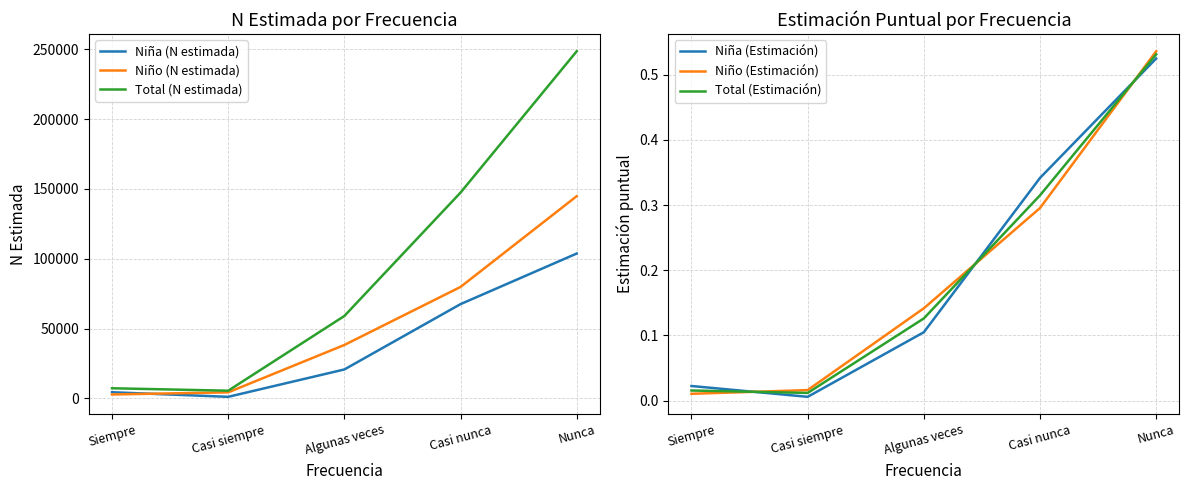

Is it true that Total (Estimación) equals 0.2 at Casi nunca?

False